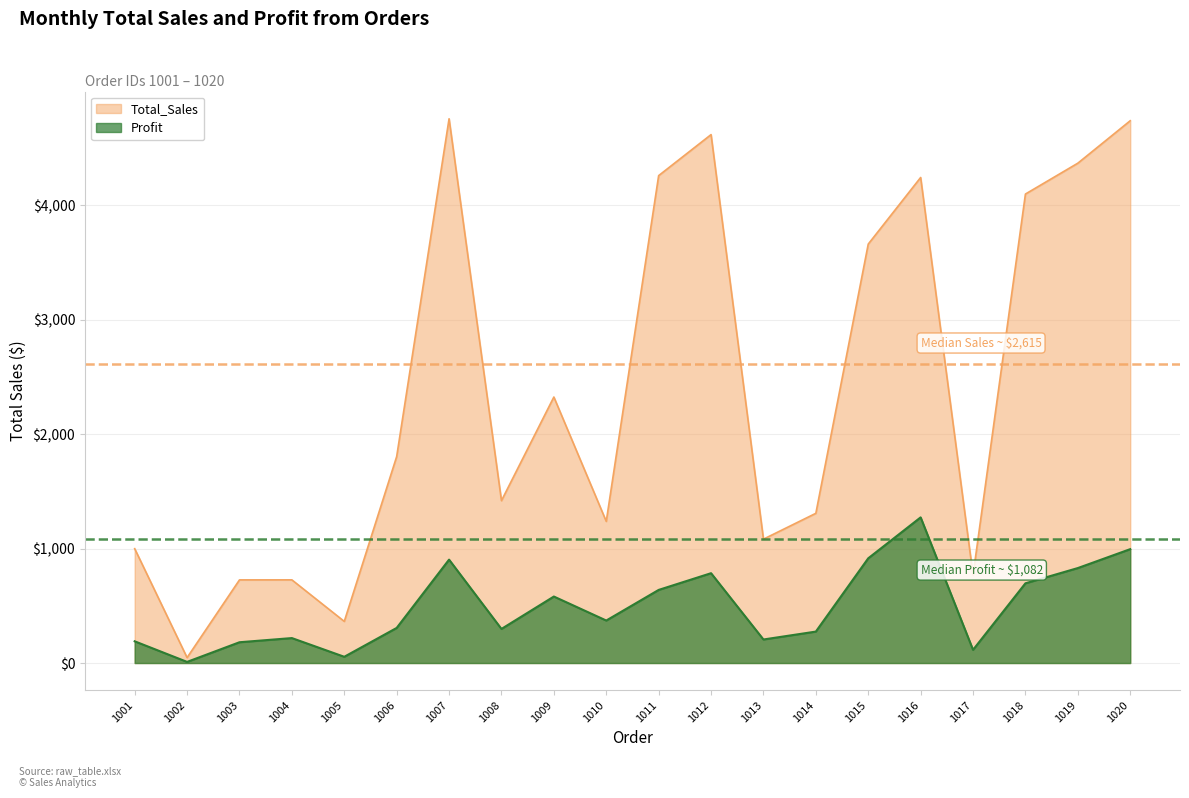

At 1016, list the series in order from largest to smallest.

Total_Sales, Profit